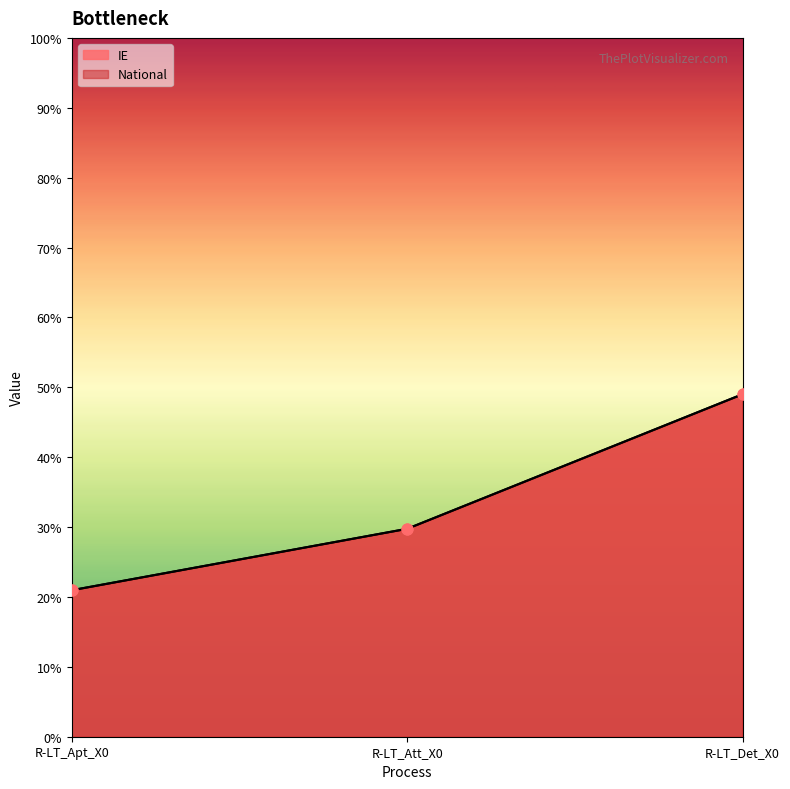

Which series contains the highest Y value?

IE